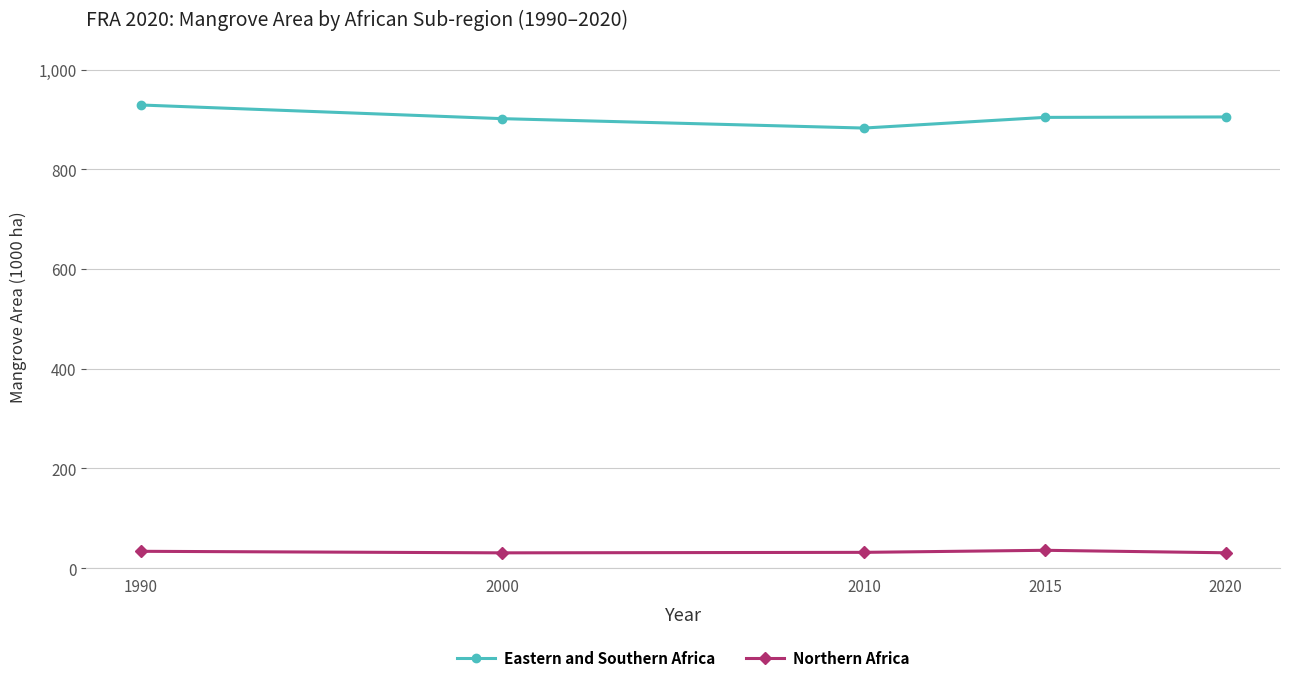

What is the spread (max minus min) of values at 1990?

895.4